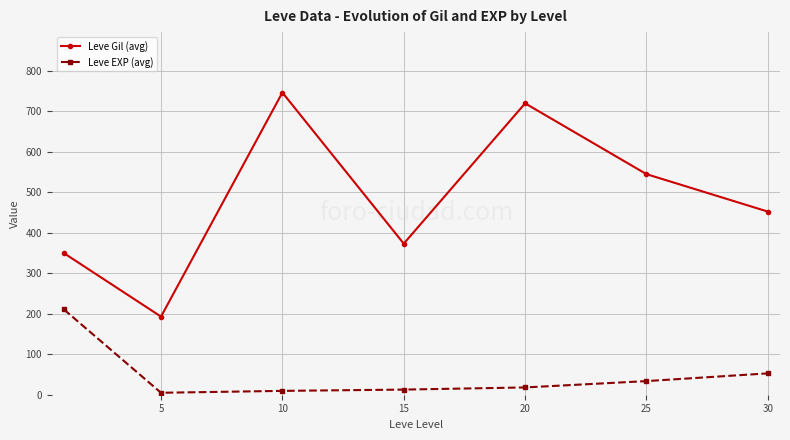

Rank the series by their maximum value, from highest to lowest.

Leve Gil (avg), Leve EXP (avg)